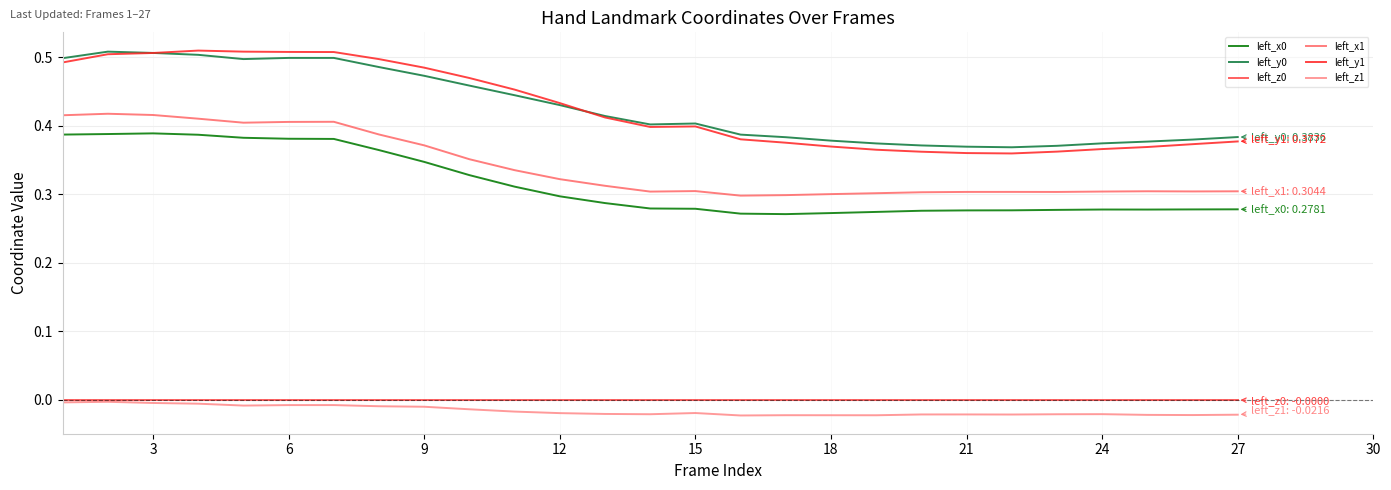

Which series has the largest range (max minus min)?

left_y1